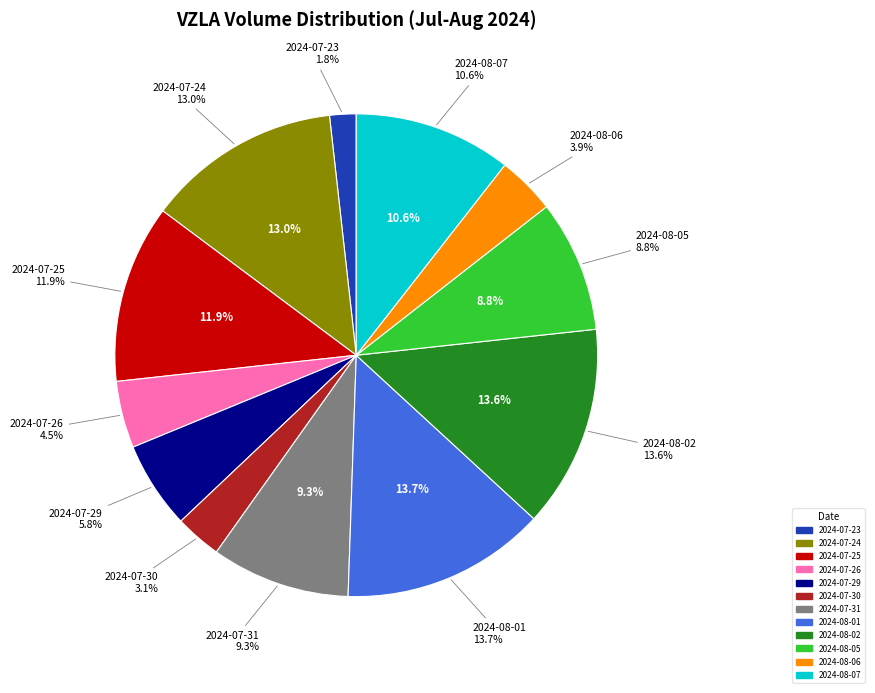

Combined, do 2024-07-30 and 2024-07-25 account for over 50%?

No